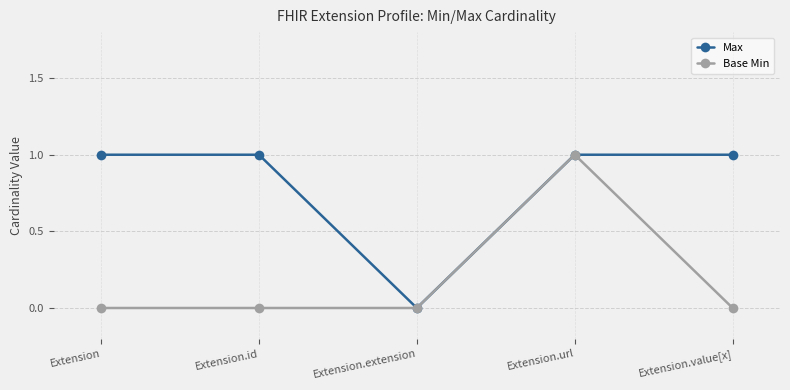

What position from the right is Extension.id?

4